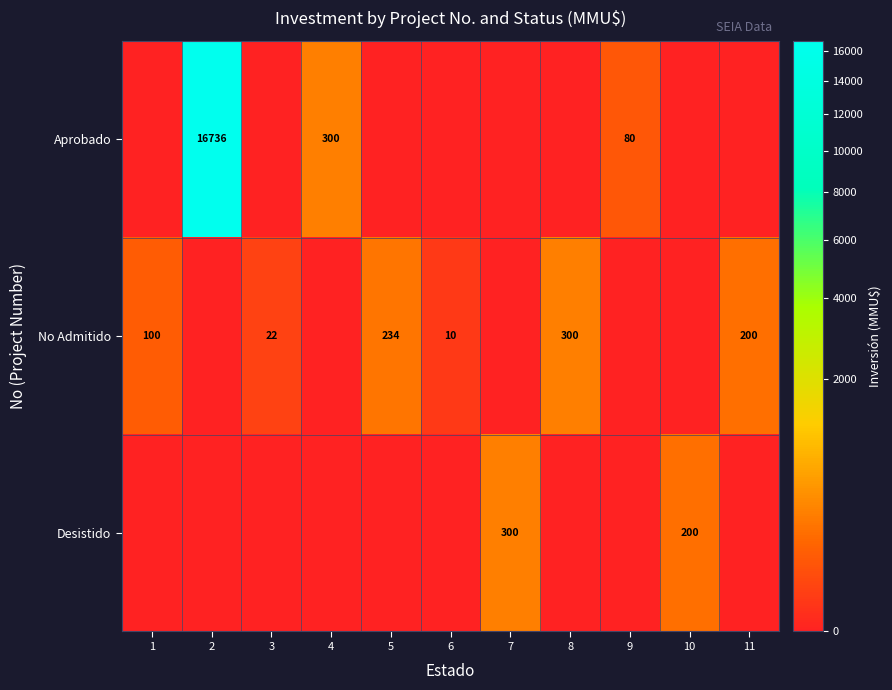

True or false: No Admitido has a value of 66 at 11.

False